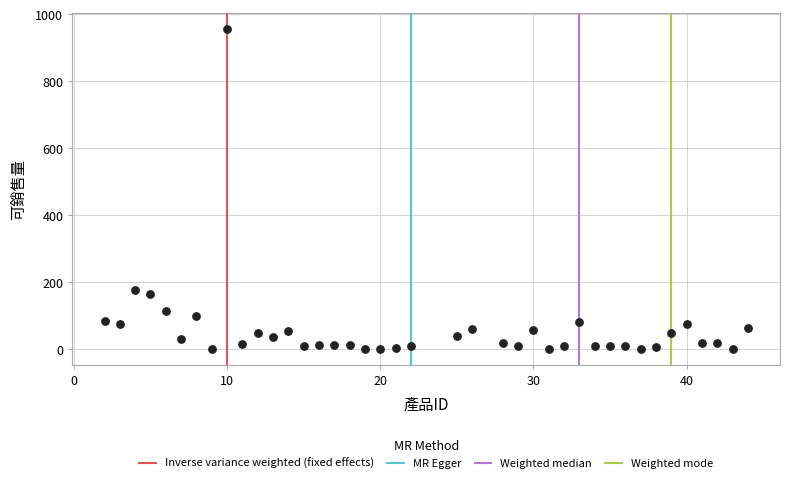

What is the range of Y values (max minus min)?

957